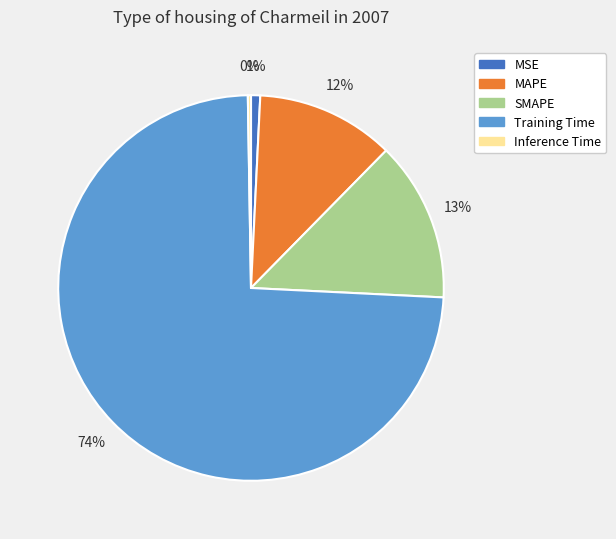

To the nearest percent, what percentage of the pie is SMAPE?

13%